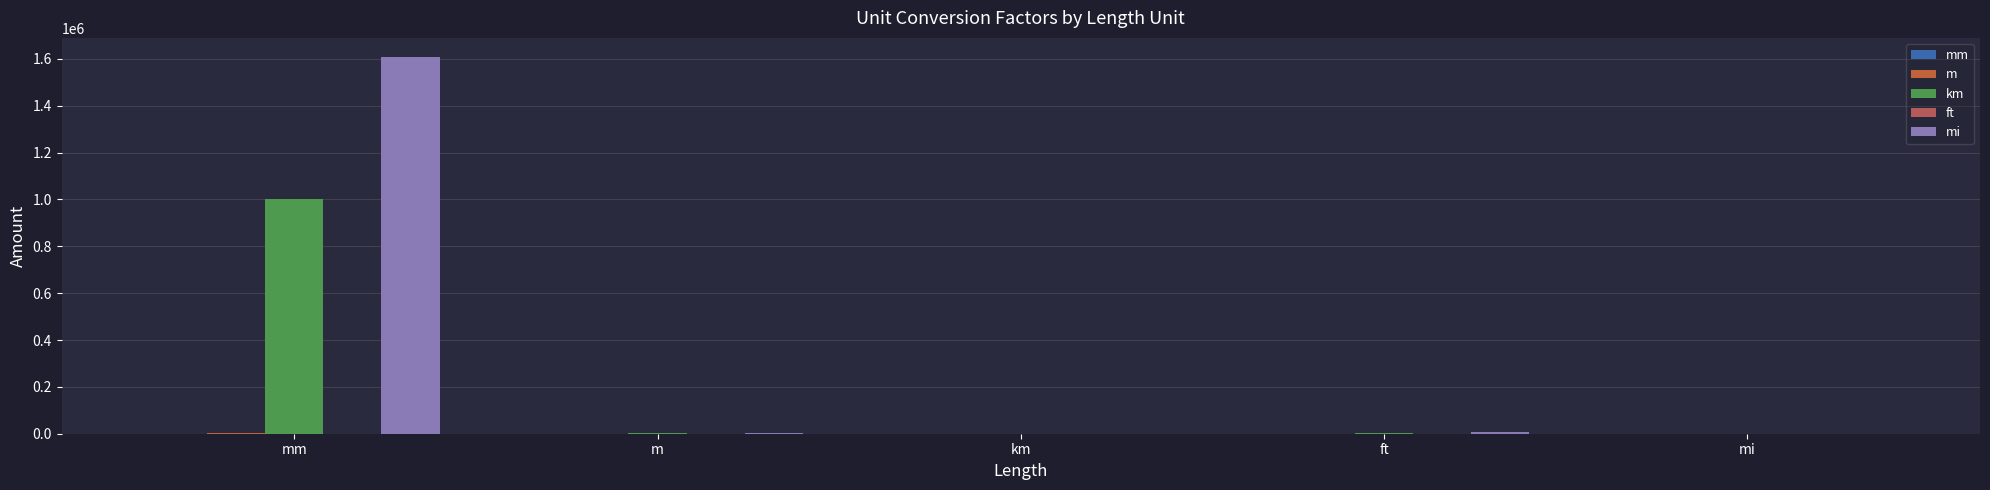

Are the bars grouped side by side (vs. stacked)?

Yes